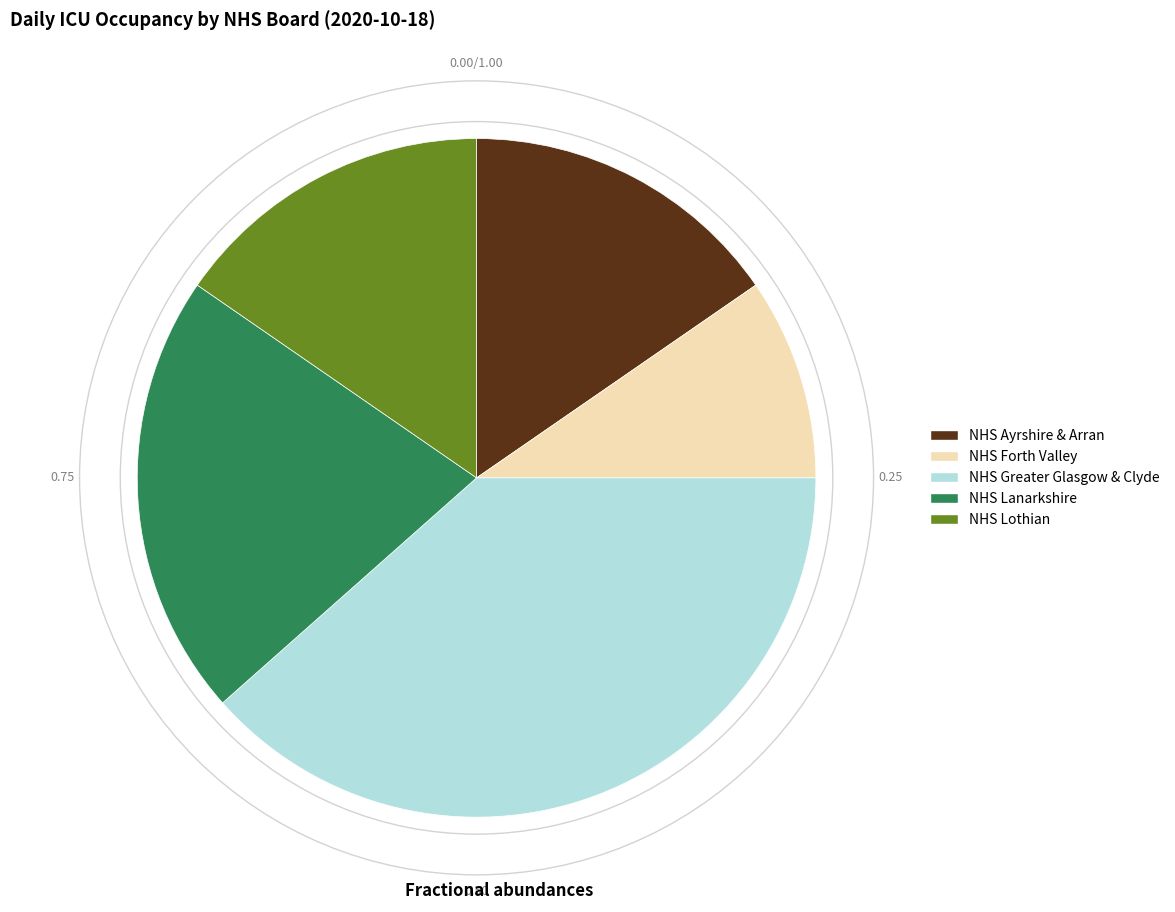

Does NHS Greater Glasgow & Clyde represent more than half of the total?

No